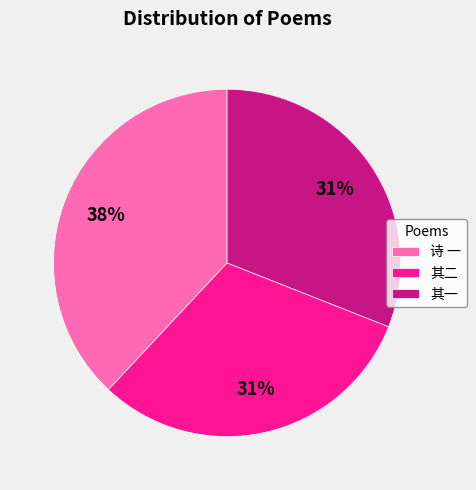

Does any single category account for the majority?

No